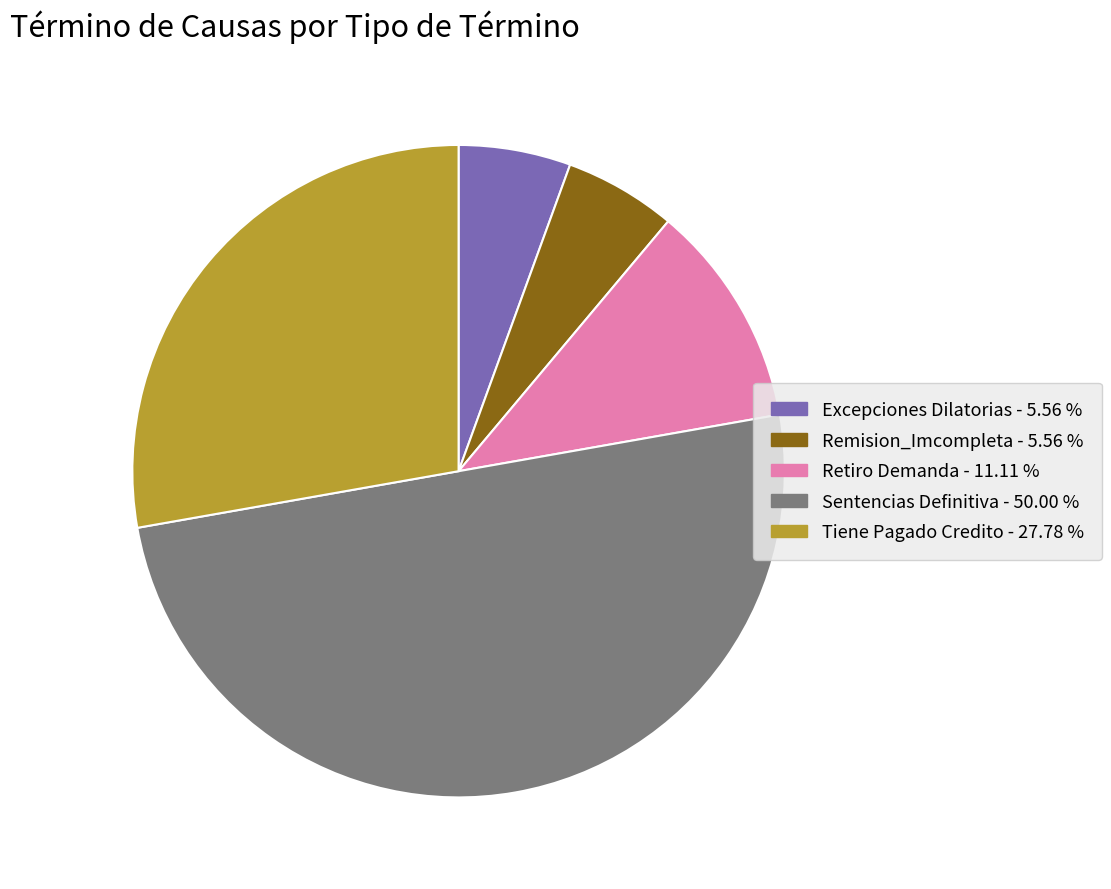

Count the number of slices in the pie.

5